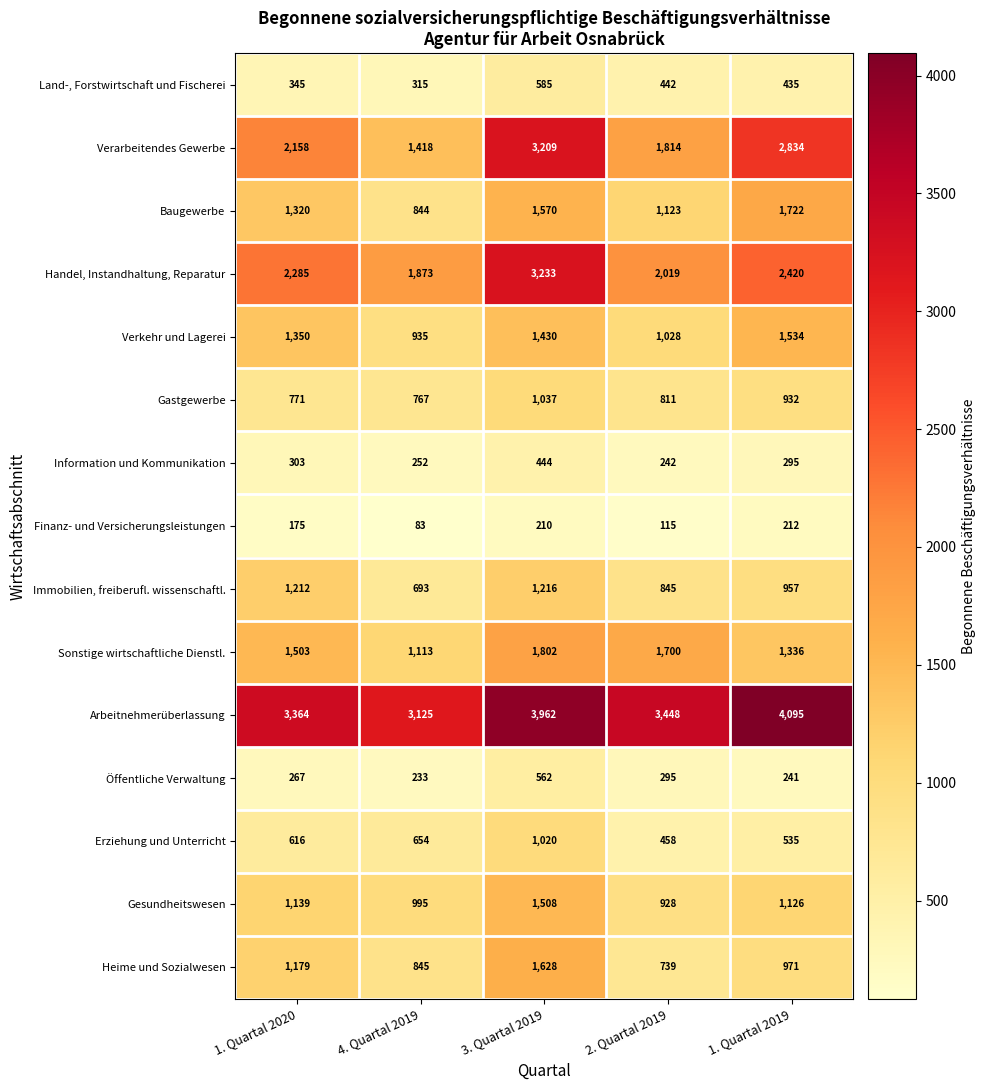

Rank the series at 1. Quartal 2020 from lowest to highest value.

Finanz- und Versicherungsleistungen, Öffentliche Verwaltung, Information und Kommunikation, Land-, Forstwirtschaft und Fischerei, Erziehung und Unterricht, Gastgewerbe, Gesundheitswesen, Heime und Sozialwesen, Immobilien, freiberufl. wissenschaftl., Baugewerbe, Verkehr und Lagerei, Sonstige wirtschaftliche Dienstl., Verarbeitendes Gewerbe, Handel, Instandhaltung, Reparatur, Arbeitnehmerüberlassung